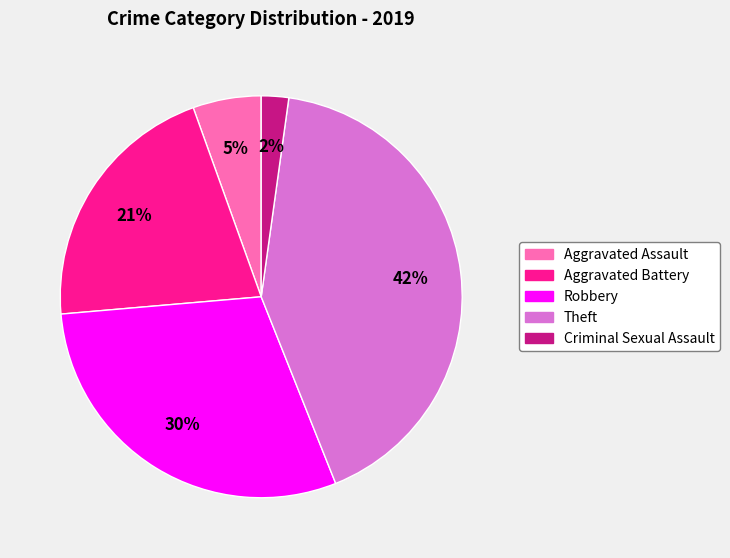

How many segments does this pie chart have?

5